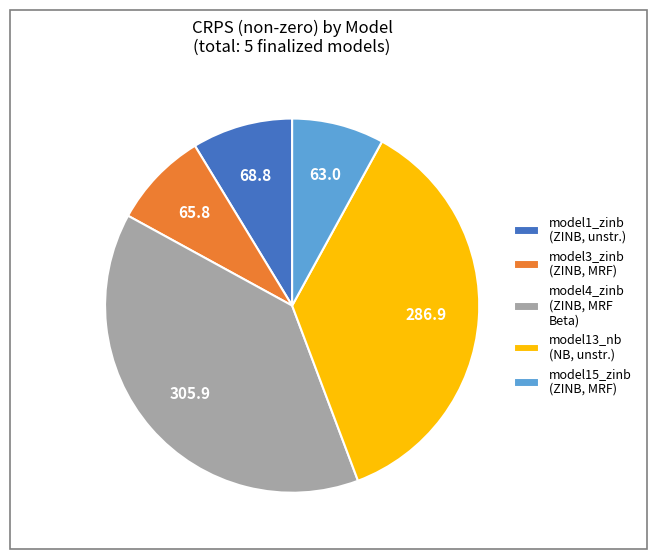

Combined, do model1_zinb (ZINB, unstr.) and model15_zinb (ZINB, MRF) account for over 50%?

No